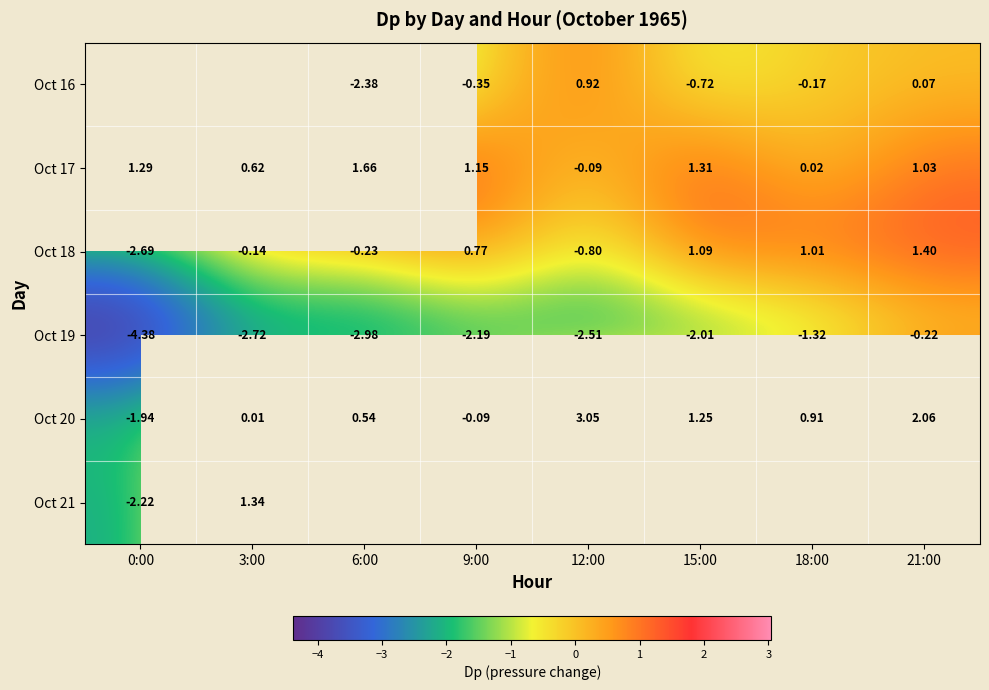

At which label does Oct 18 reach its minimum?

0:00